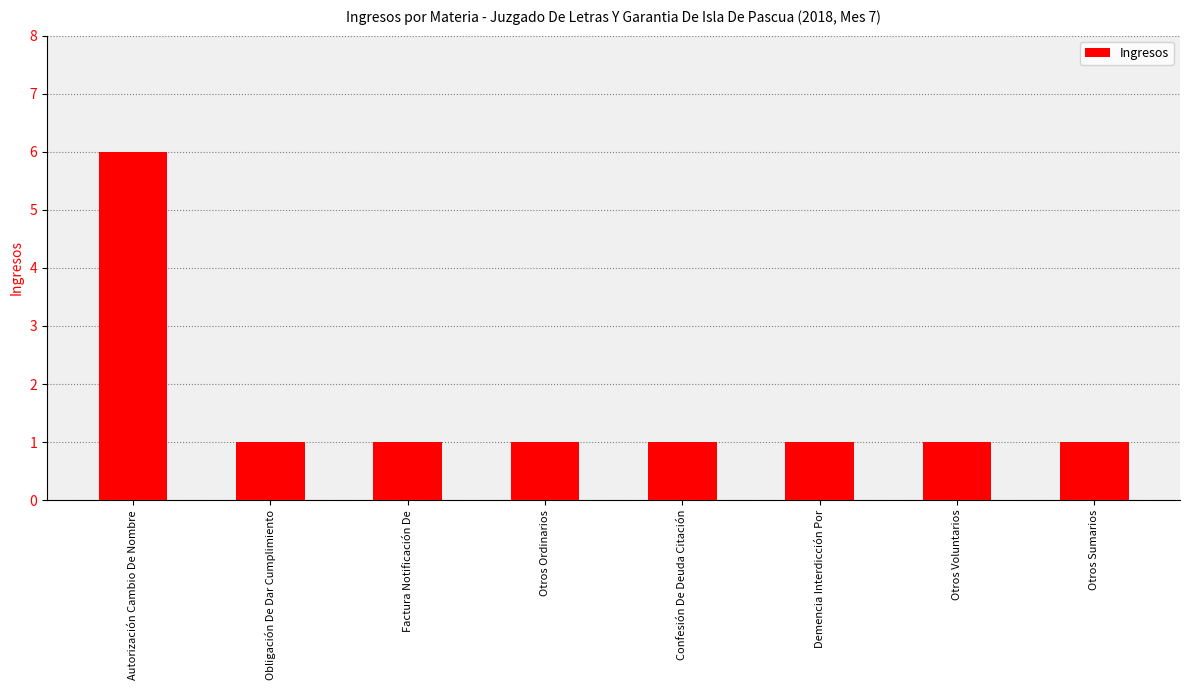

At which category does the chart reach its peak across all series?

Autorización Cambio De Nombre